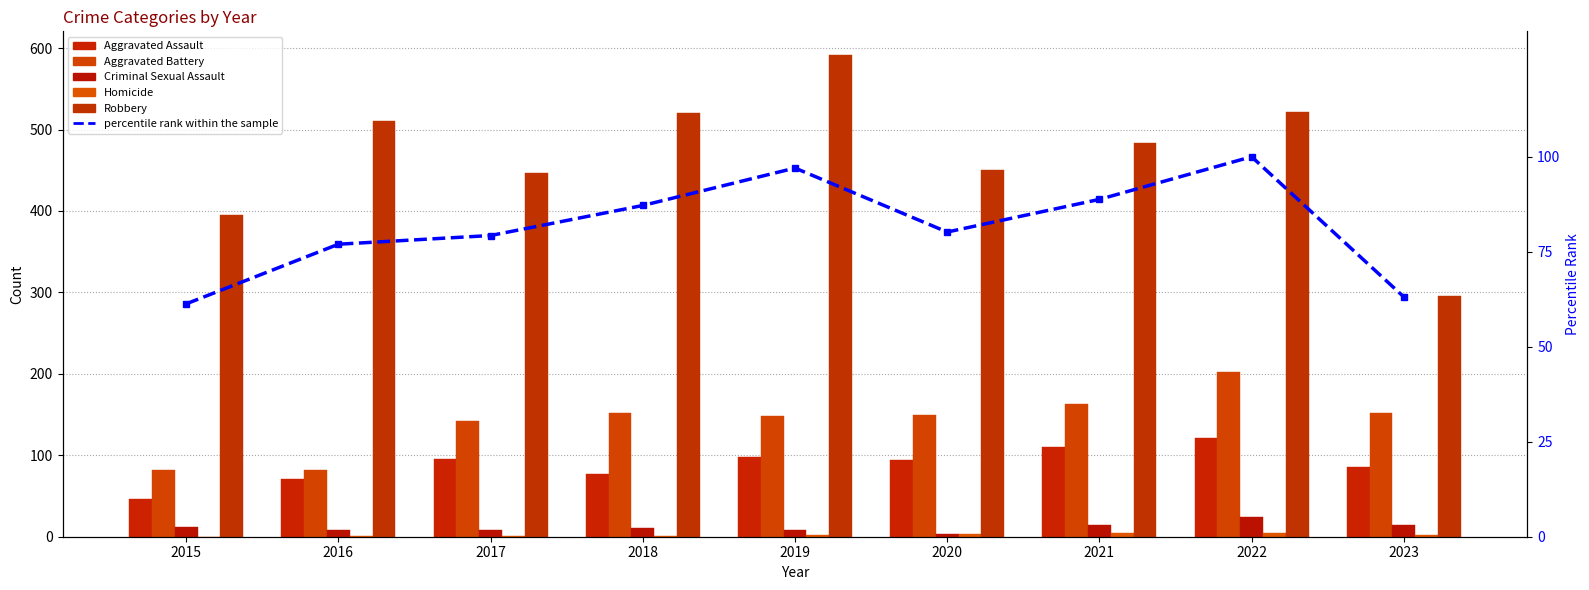

Where does the Aggravated Assault series first go above 94?

2017